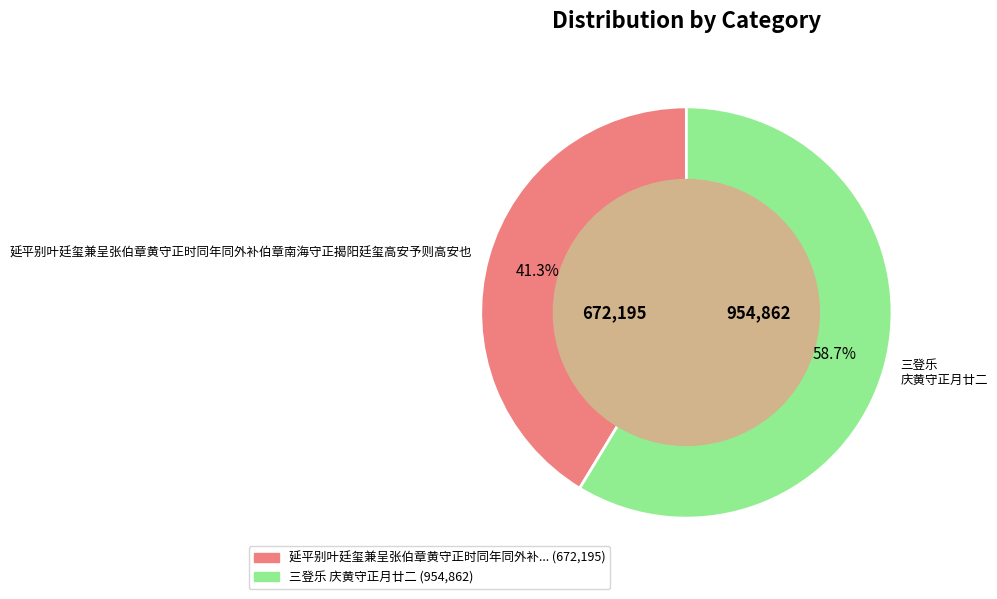

Combined, do 延平别叶廷玺兼呈张伯章黄守正时同年同外补伯章南海守正揭阳廷玺高安予则高安也 and 三登乐 庆黄守正月廿二 account for over 50%?

Yes